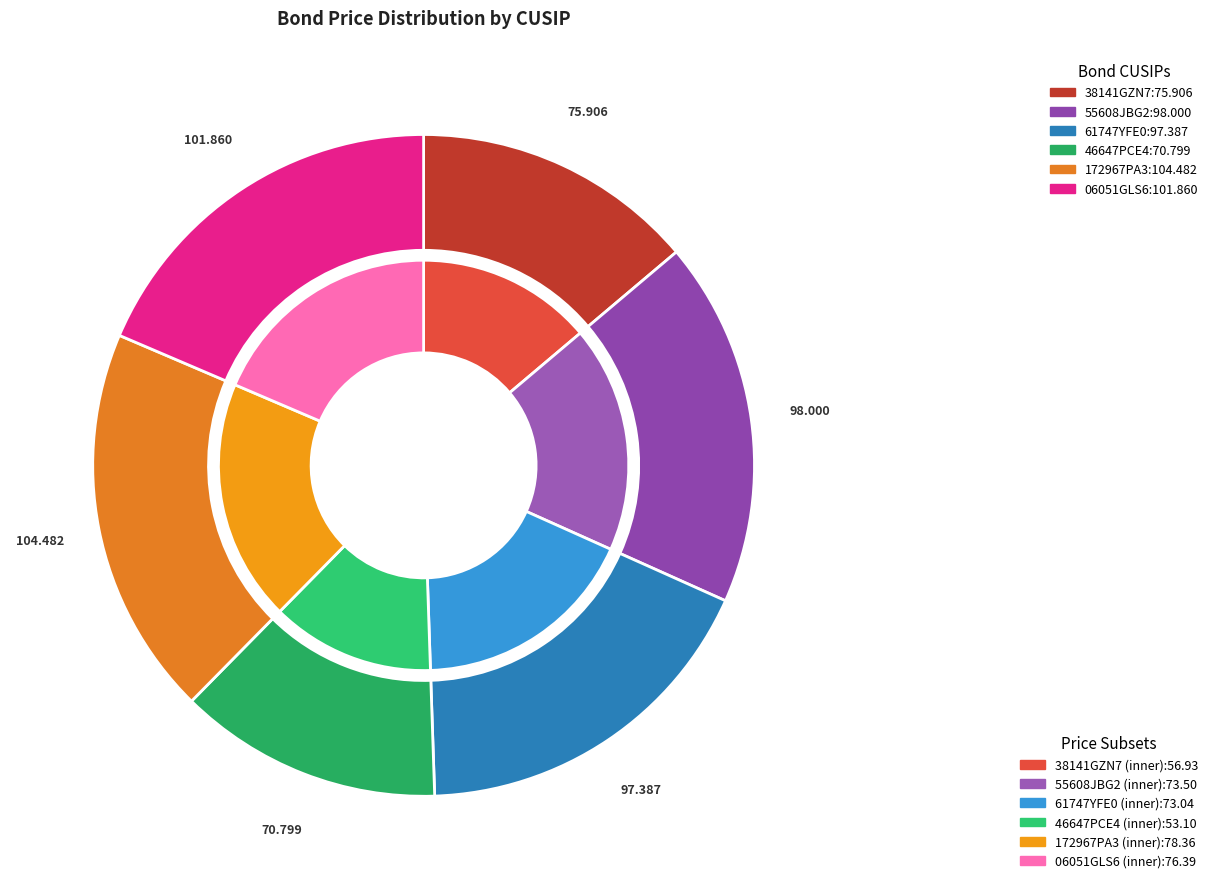

Is 46647PCE4 the majority of the pie?

No